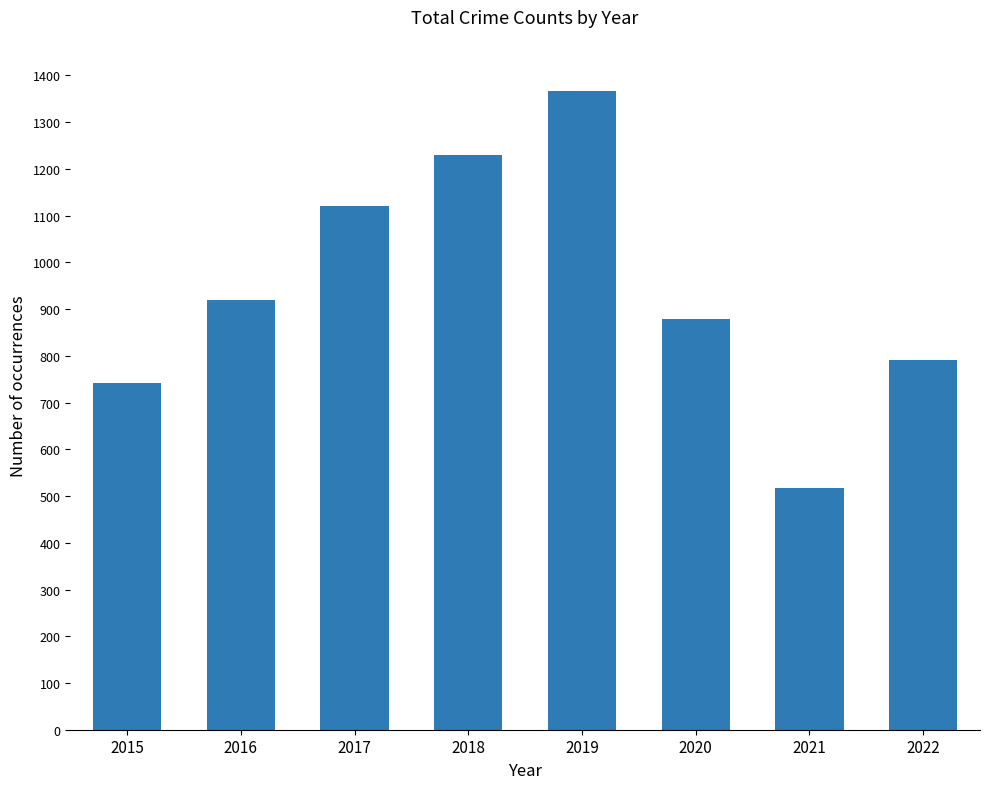

What is the difference between the second highest and second lowest values?

489